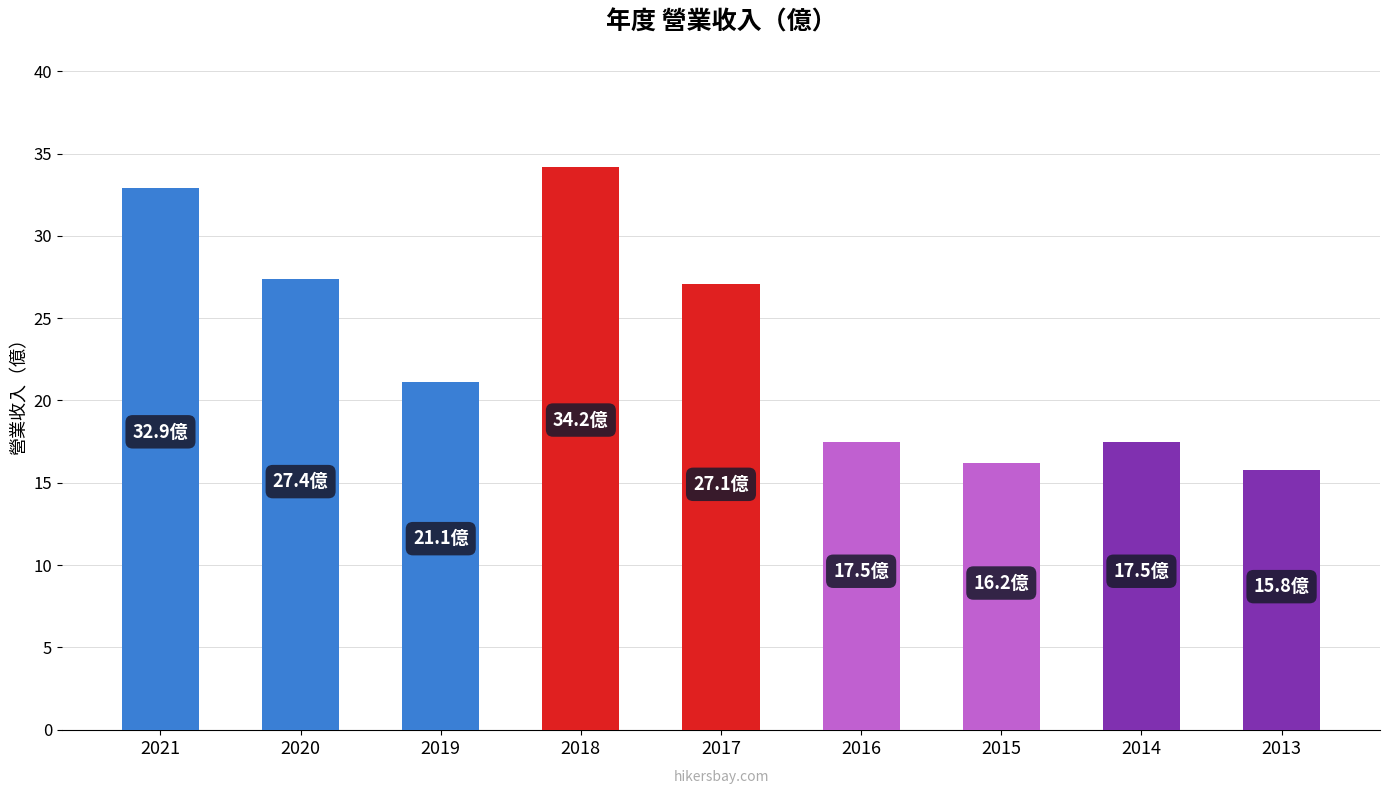

What is the minimum value shown in the chart?

15.8